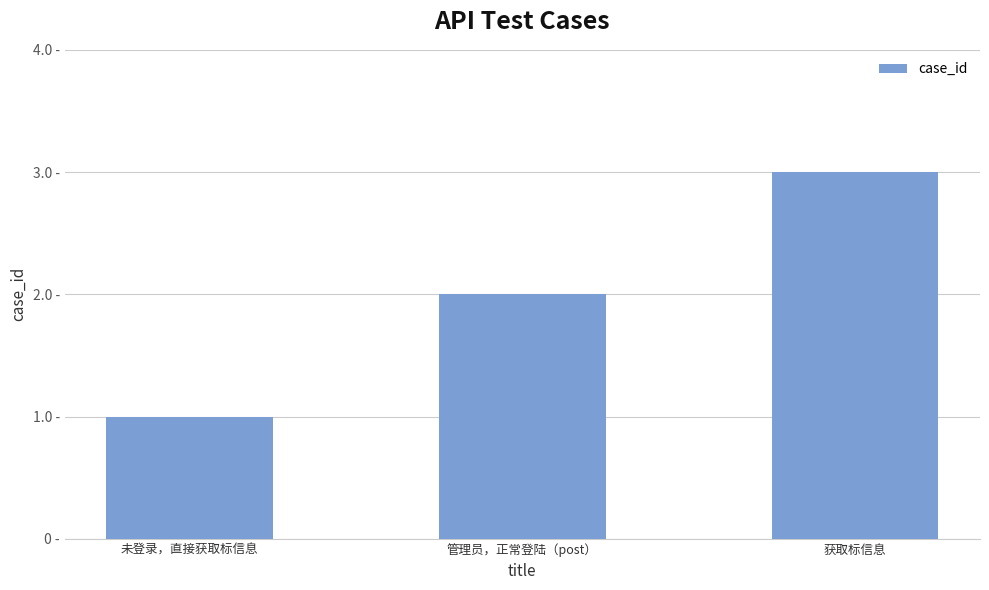

Which category has the lowest value across all series?

未登录，直接获取标信息